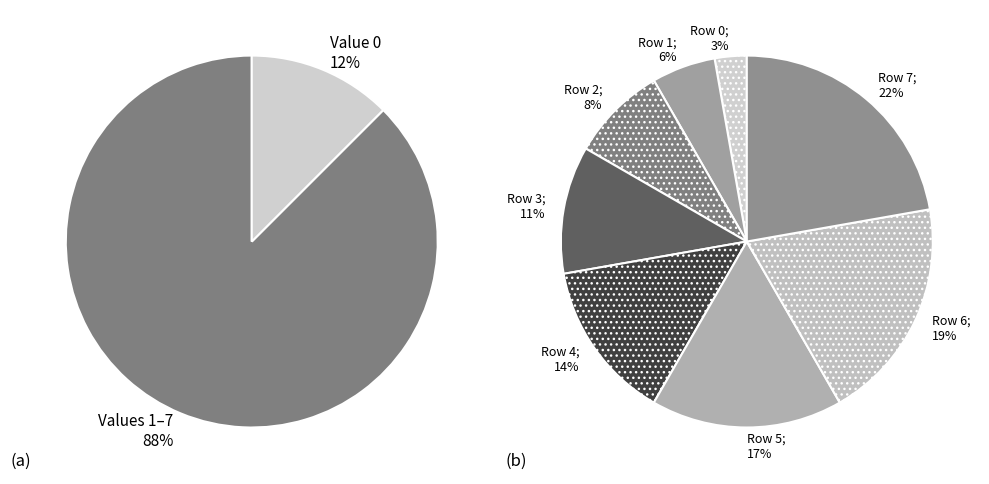

Which category has the biggest portion of the pie?

7